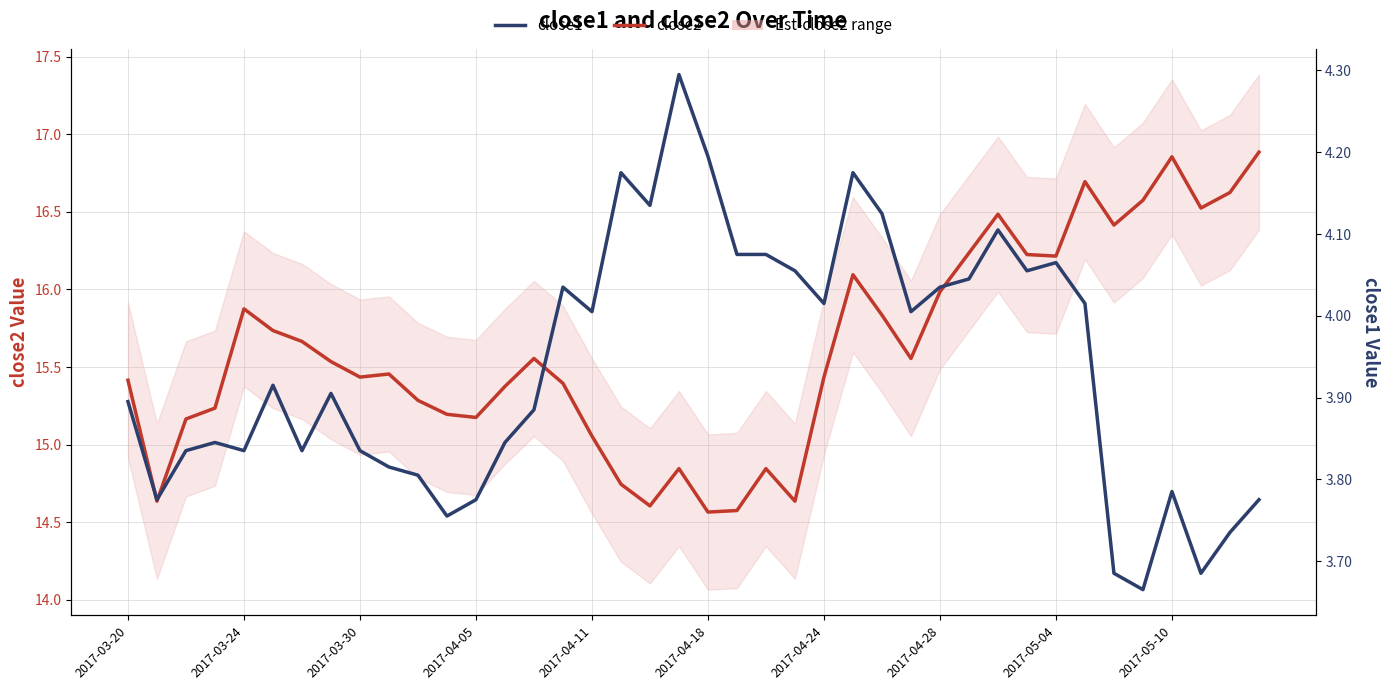

What is the average value of the close2 series?

15.6